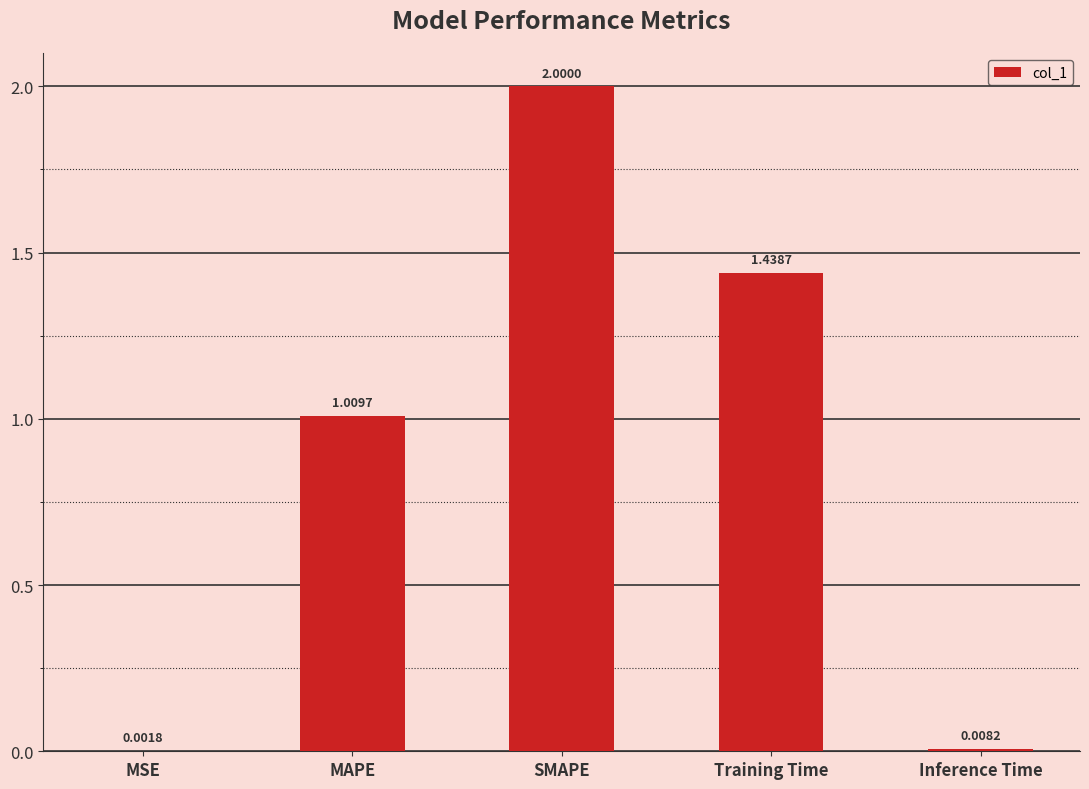

What is the sum of the values at SMAPE and Training Time?

3.4